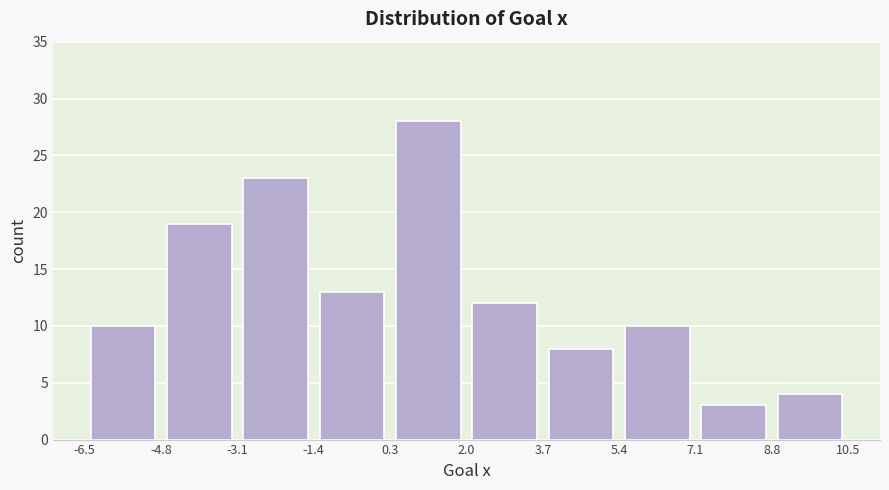

Reading left to right, list every bar in this chart as the range it spans on the x-axis followed by its height. The values are not printed on the chart, so give them approximately, as read against the axis.

-6.5 to -4.8: 10
-4.8 to -3.1: 19
-3.1 to -1.4: 23
-1.4 to 0.3: 13
0.3 to 2.0: 28
2.0 to 3.7: 12
3.7 to 5.4: 8
5.4 to 7.1: 10
7.1 to 8.8: 3
8.8 to 10.5: 4